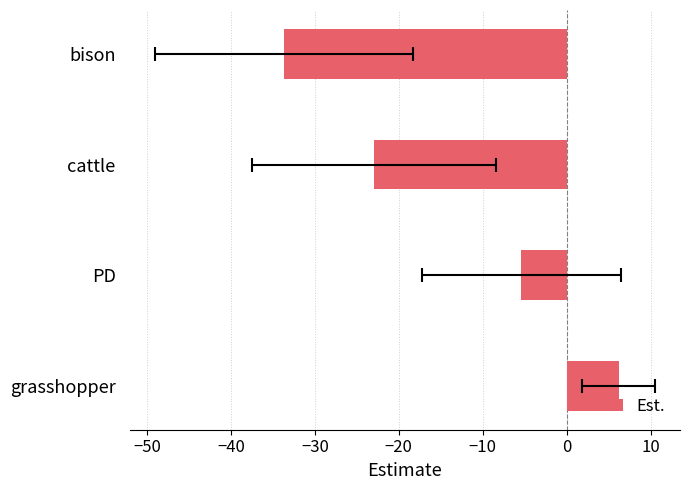

What is the value of the 1st bar from the left?

-33.7